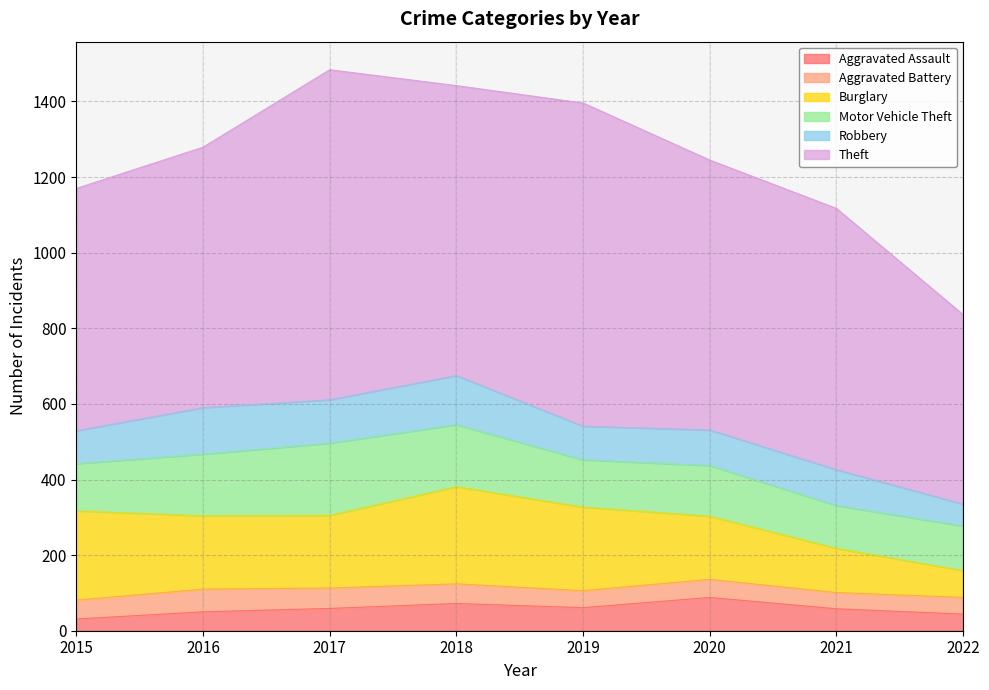

Reading left to right, transcribe all the data shown in this chart.

Aggravated Assault: 2015=31	2016=50	2017=59	2018=72	2019=61	2020=88	2021=58	2022=44
Aggravated Battery: 2015=50	2016=60	2017=54	2018=52	2019=45	2020=48	2021=43	2022=44
Burglary: 2015=236	2016=194	2017=192	2018=257	2019=221	2020=167	2021=117	2022=71
Motor Vehicle Theft: 2015=125	2016=163	2017=191	2018=164	2019=125	2020=134	2021=113	2022=118
Robbery: 2015=87	2016=123	2017=115	2018=130	2019=89	2020=94	2021=95	2022=58
Theft: 2015=641	2016=689	2017=873	2018=767	2019=855	2020=714	2021=691	2022=501